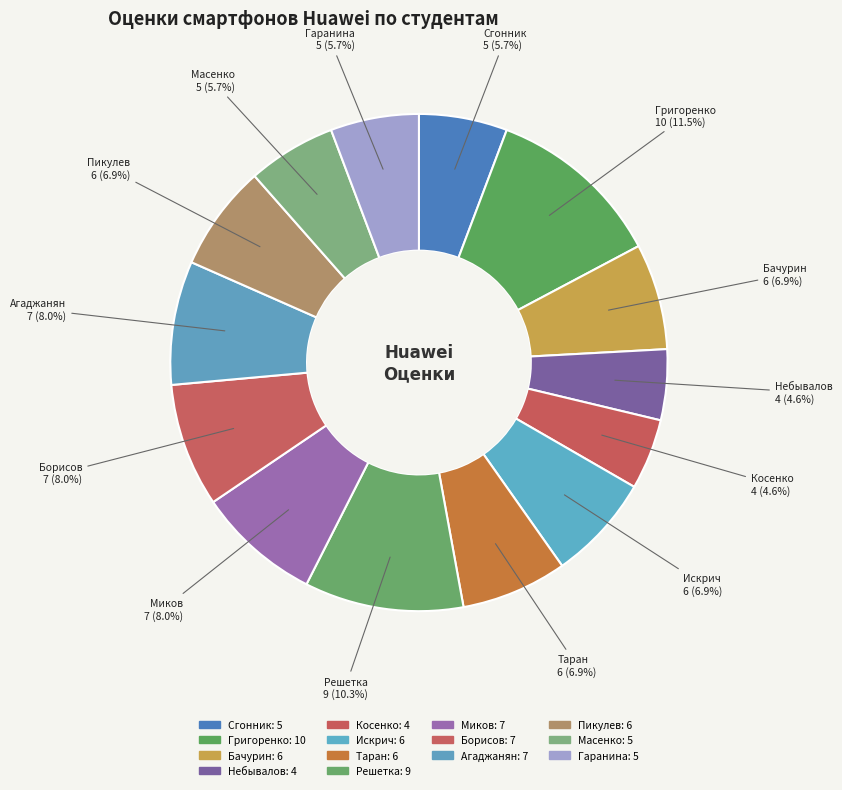

Does Григоренко account for over 50% of the chart?

No